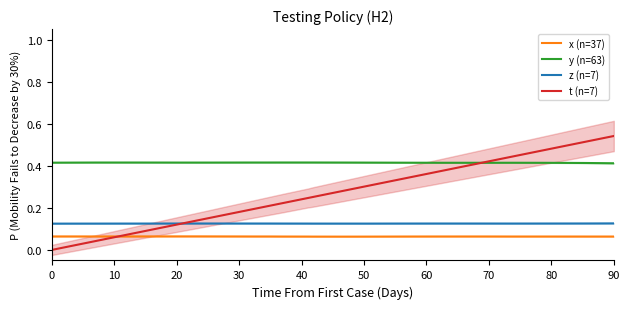

True or false: y (n=63) and z (n=7) intersect in this chart.

False